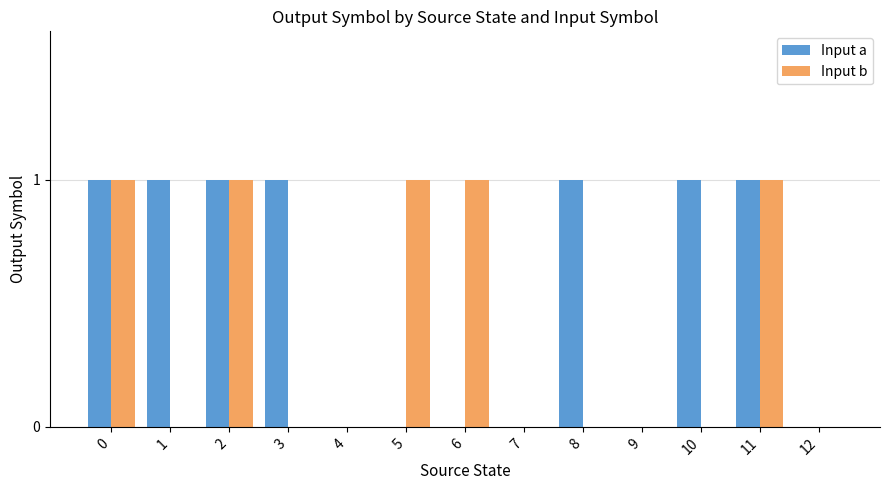

Is it true that Input a equals 1 at 10?

True